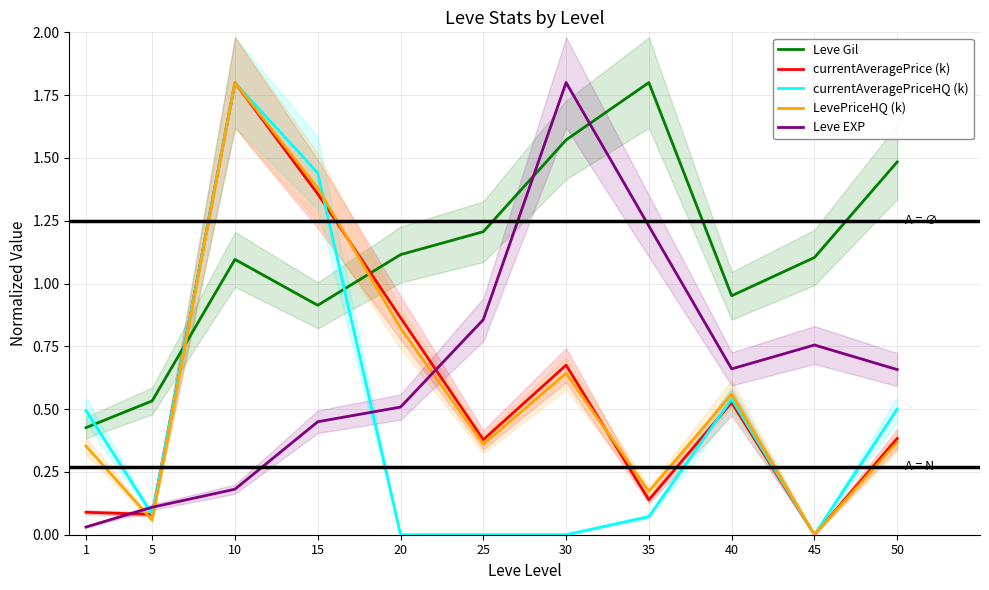

At 10, list the series in order from largest to smallest.

LevePriceHQ (k), currentAveragePrice (k), currentAveragePriceHQ (k), Leve Gil, Leve EXP